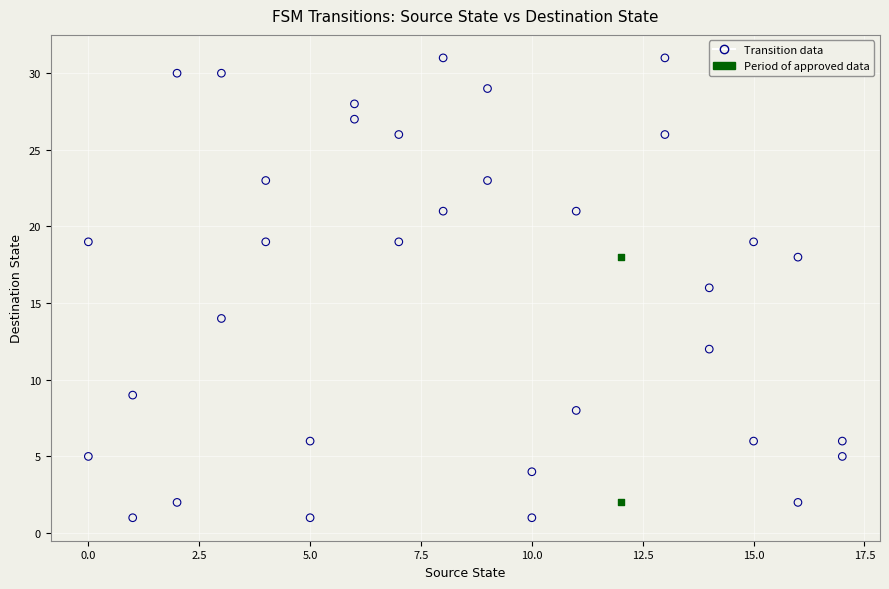

What are all the series names shown in the legend?

Transition data, Period of approved data